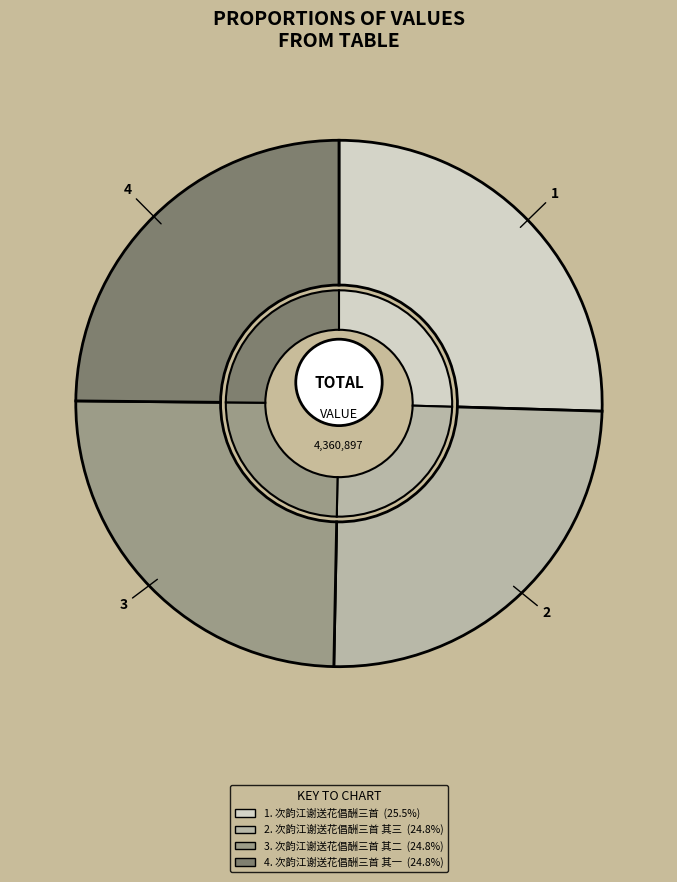

Does 次韵江谢送花倡酬三首 其二 represent more than half of the total?

No